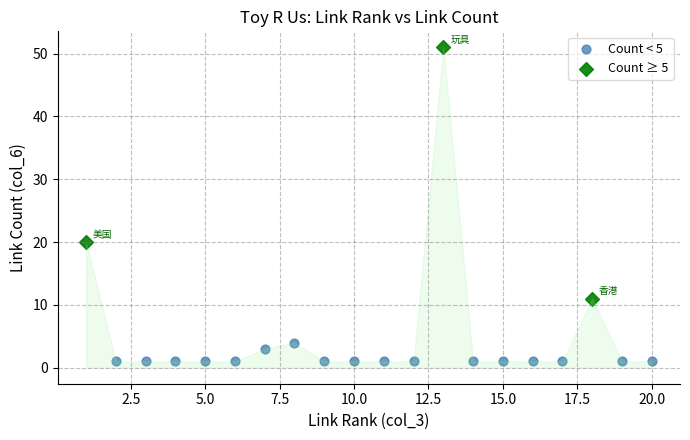

Which series contains the lowest Y value?

Count < 5